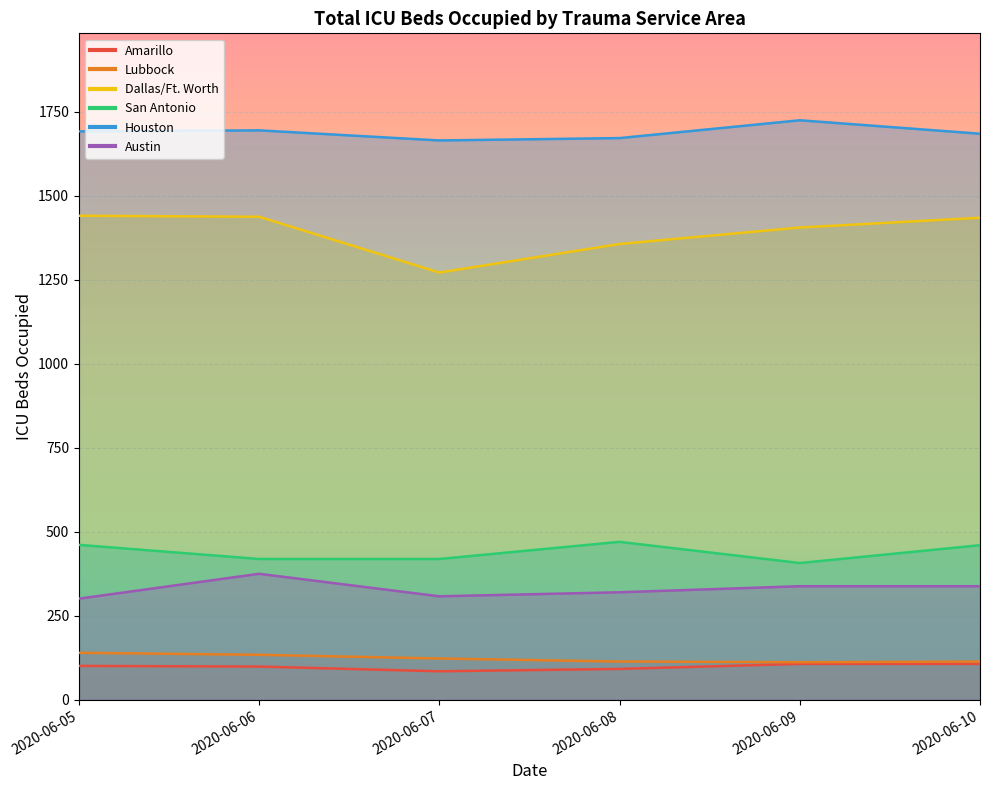

Reading right to left, what are all the values shown in this chart?

Amarillo: 107	107	92	85	99	101
Lubbock: 114	112	114	123	134	140
Dallas/Ft. Worth: 1434	1405	1356	1271	1437	1440
San Antonio: 460	407	470	419	419	461
Houston: 1684	1724	1671	1664	1694	1691
Austin: 338	338	320	308	375	301